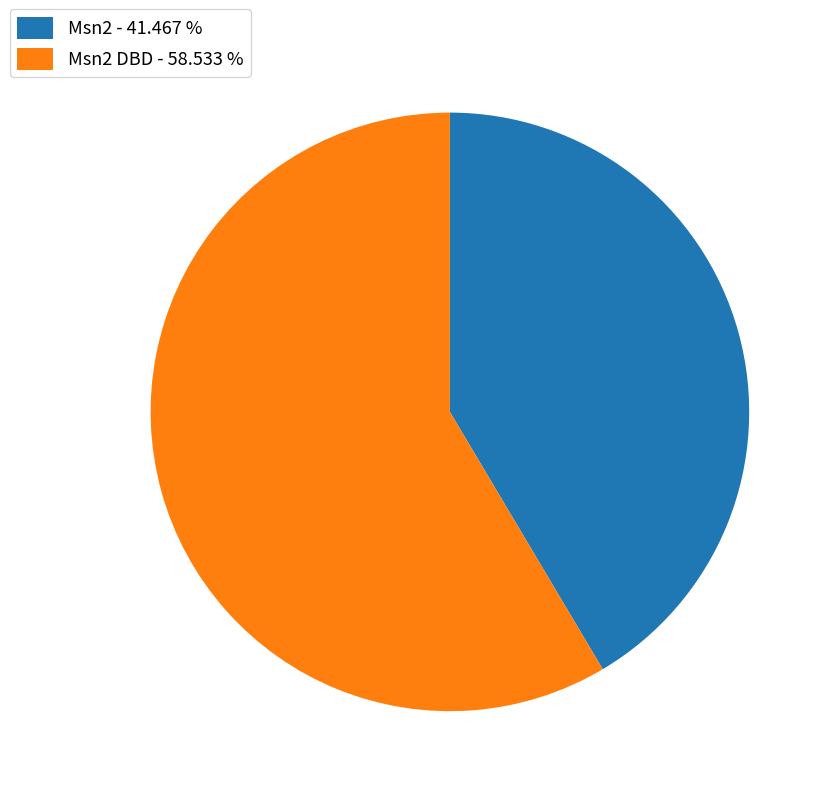

Which slice is the smallest?

Msn2 - 41.467 %